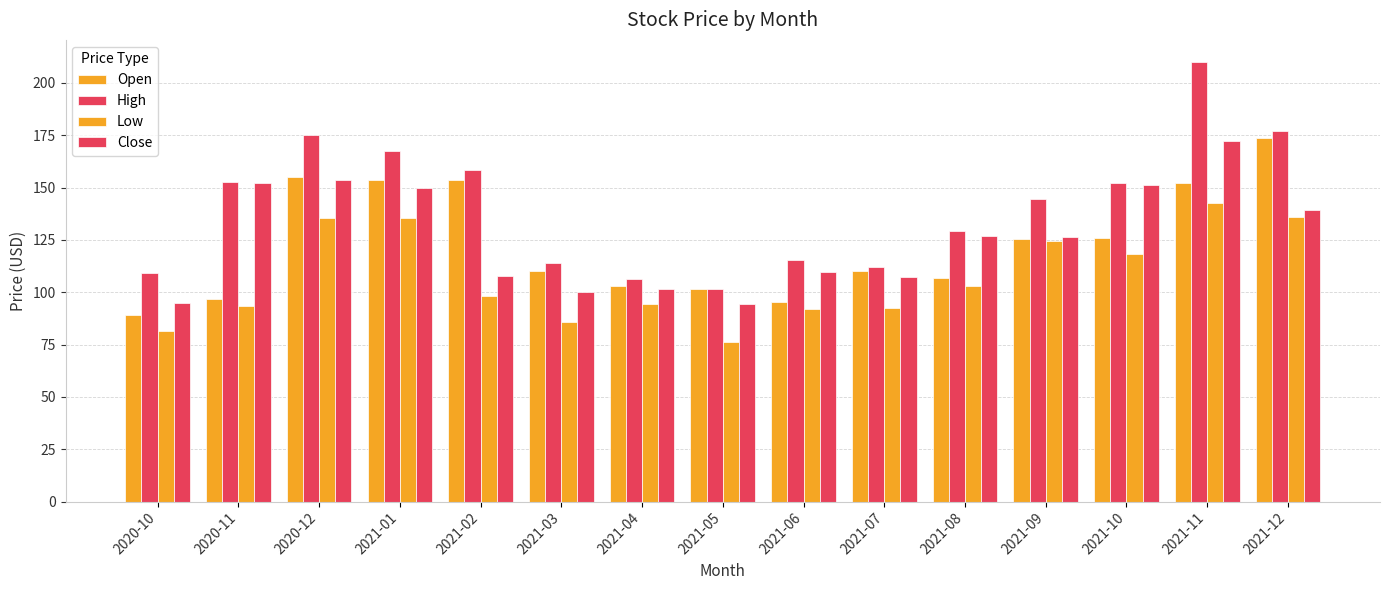

At which label is Close closest to 133?

2021-08